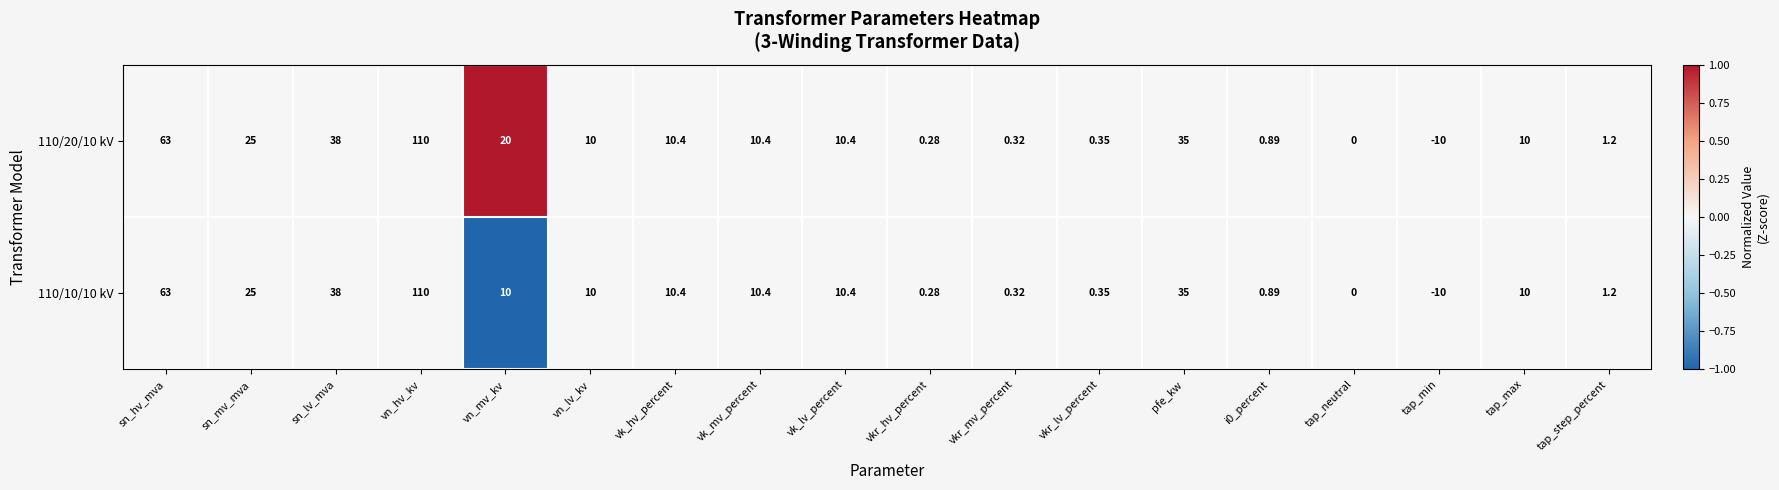

Is the value of 110/20/10 kV at i0_percent greater than the value of 110/10/10 kV at vkr_lv_percent?

Yes